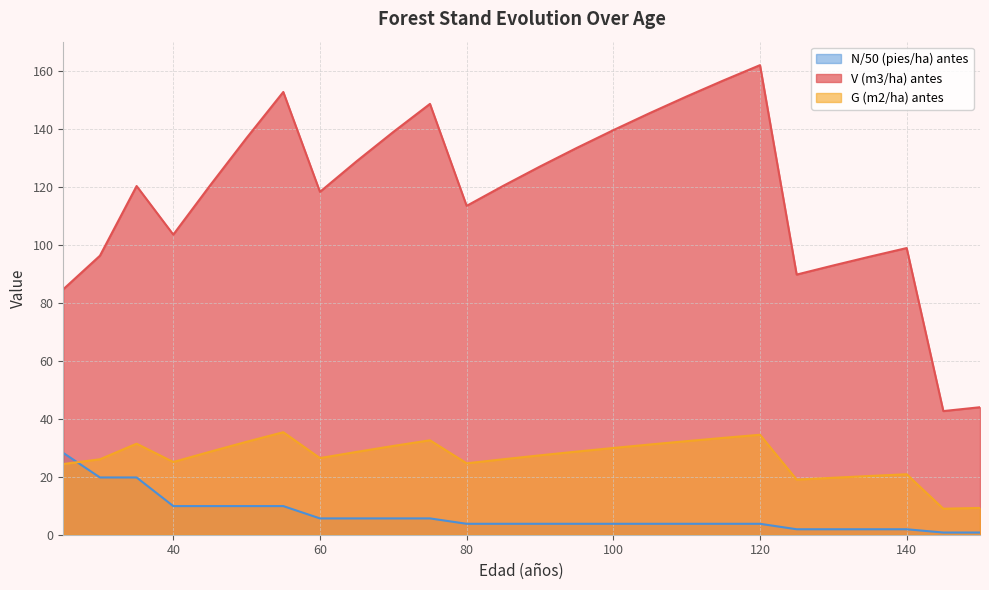

What is the total value across all series at 105?

180.4